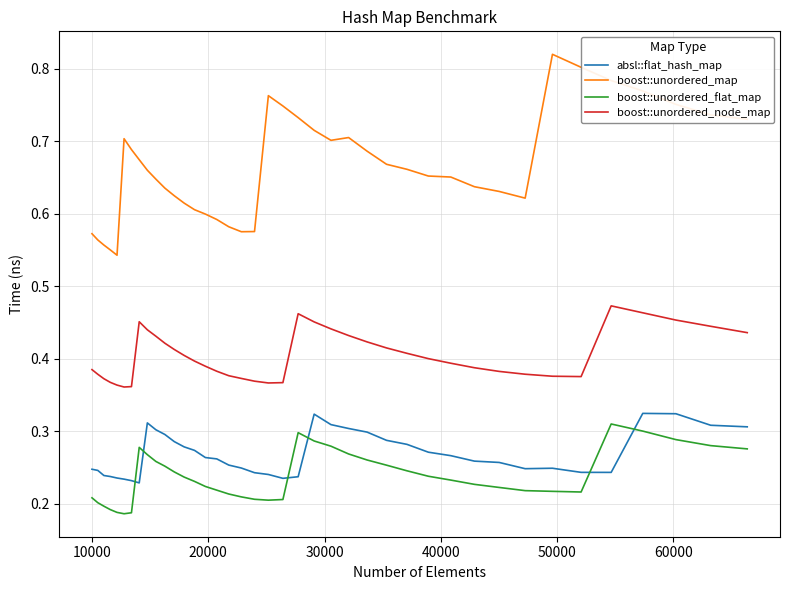

True or false: absl::flat_hash_map and boost::unordered_map intersect in this chart.

False